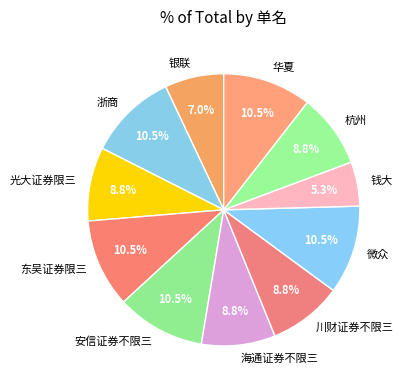

To the nearest percent, what portion does 川财证券不限三 represent?

9%